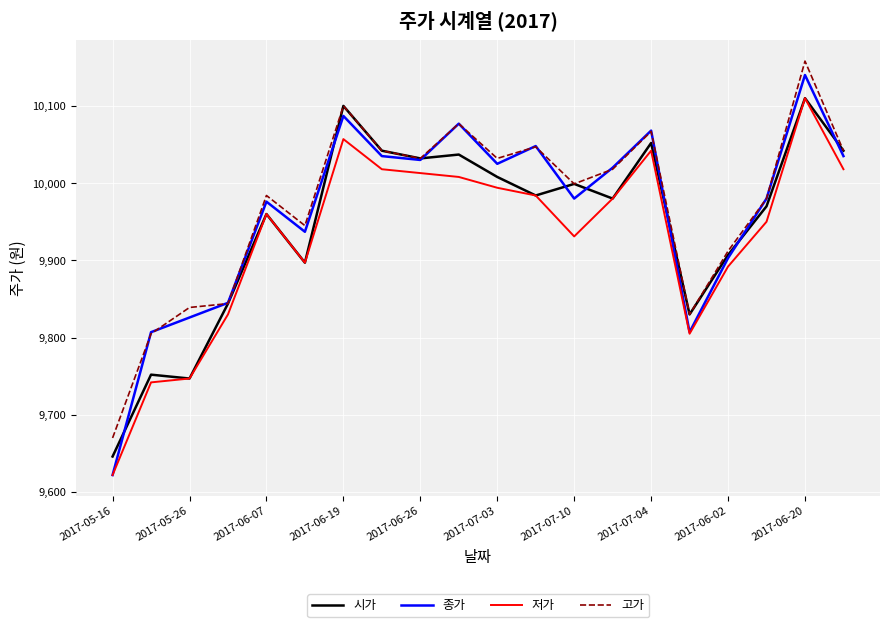

What is the difference between the maximum and minimum values in the 고가 series?

488